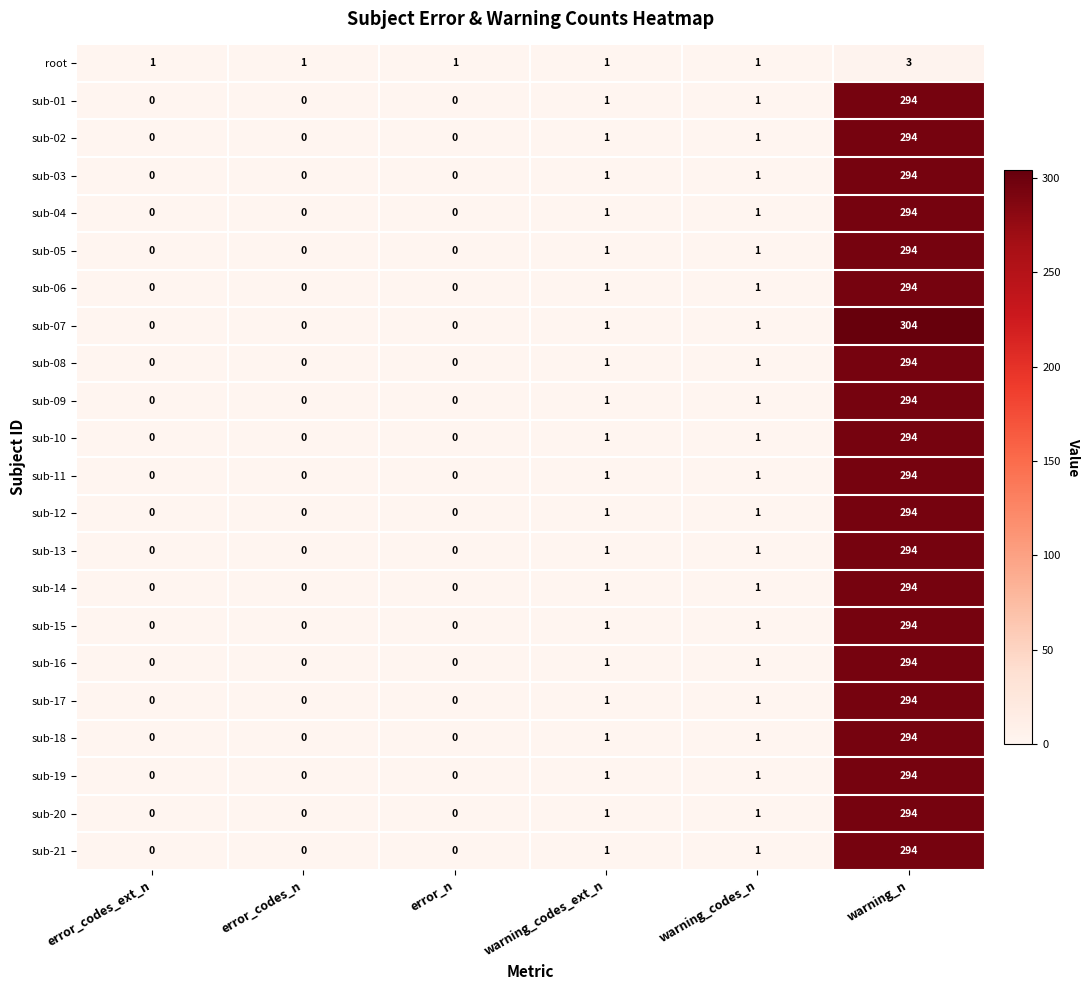

Is it true that sub-21 equals 180 at error_codes_n?

False